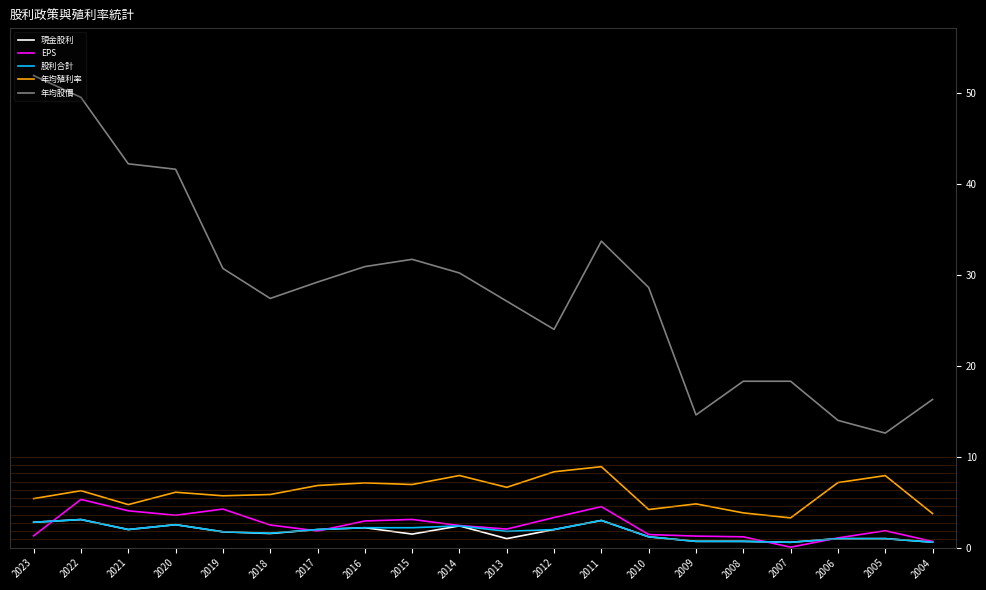

What are all the series names shown in the legend?

現金股利, EPS, 股利合計, 年均殖利率, 年均股價